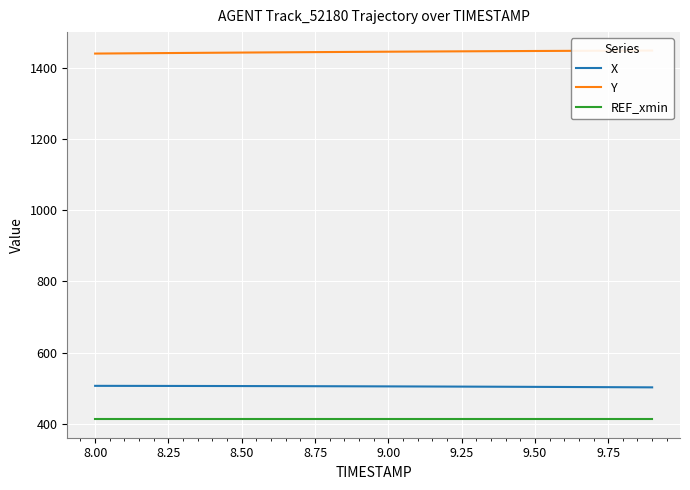

True or false: X and REF_xmin intersect in this chart.

False